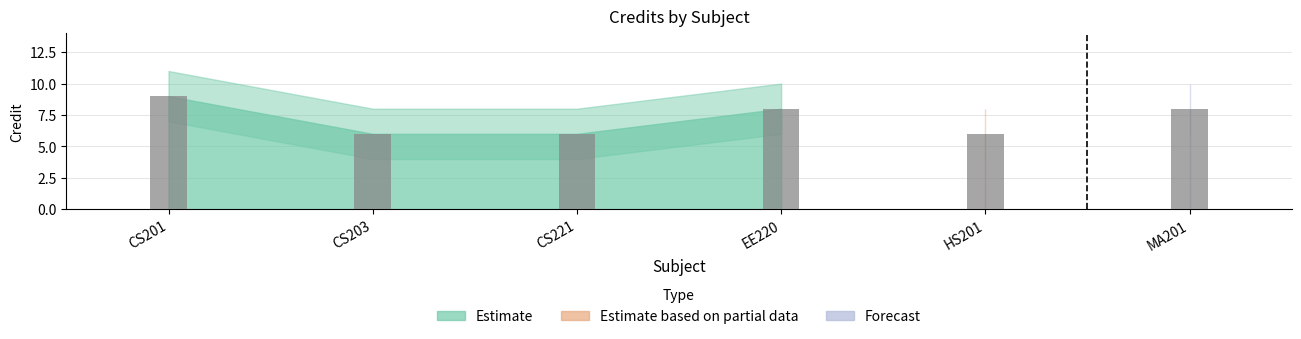

What value does the data have at MA201?

8